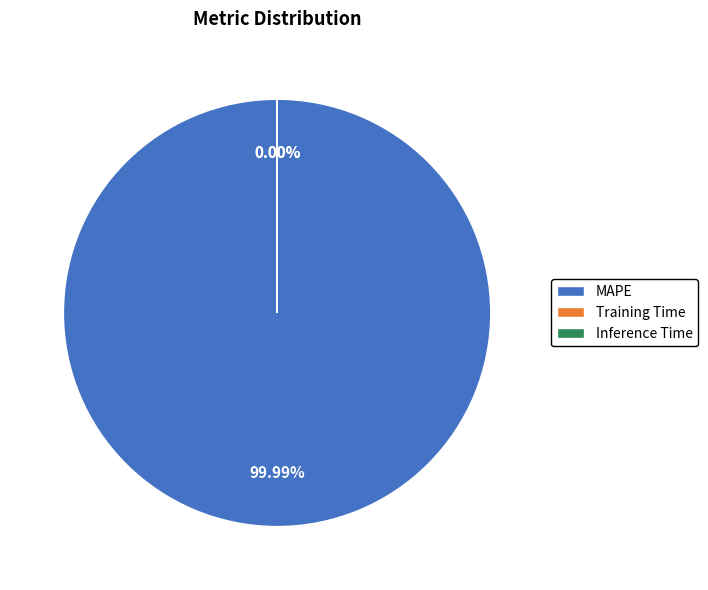

True or false: MAPE accounts for 100% of the total.

True